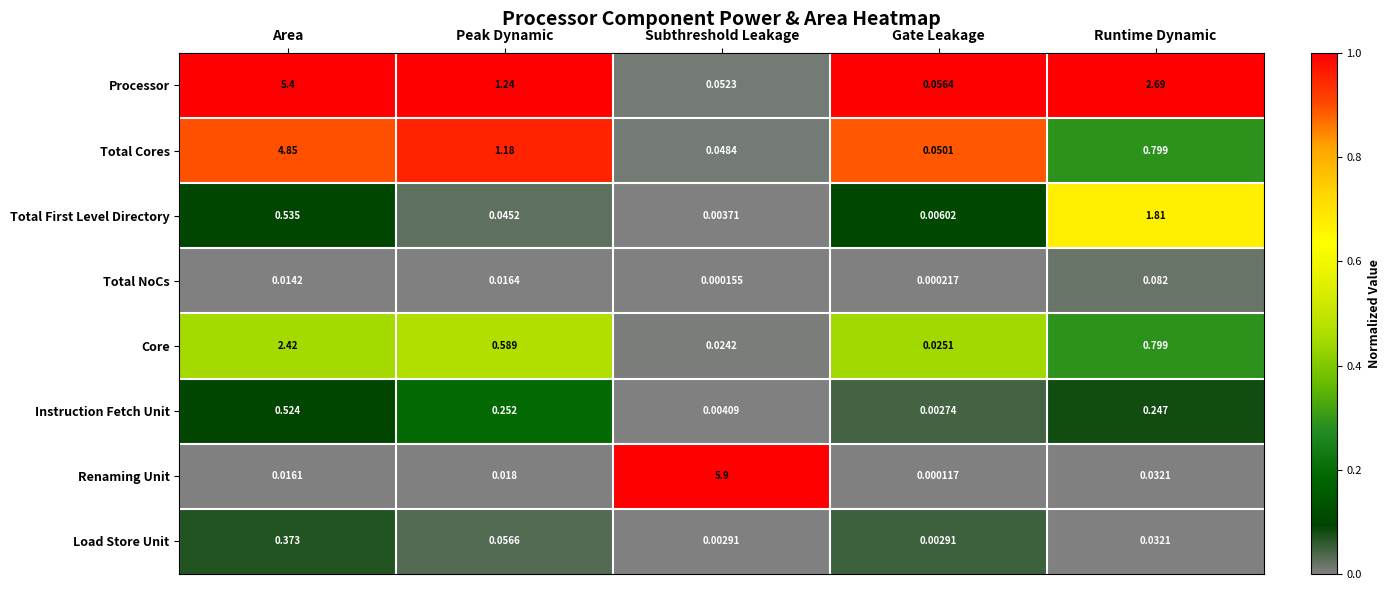

At which category is the sum across all series the highest?

Area